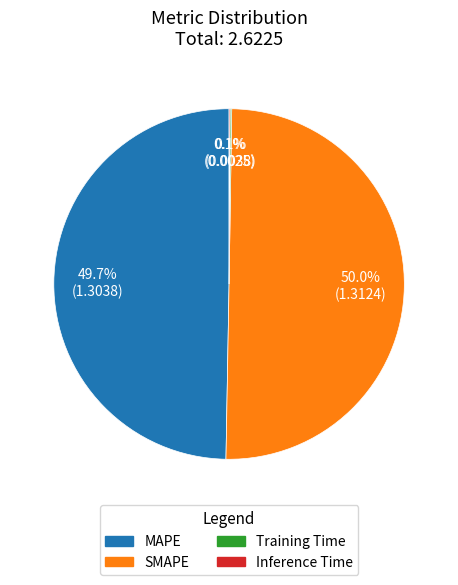

Does MAPE represent more than half of the total?

No